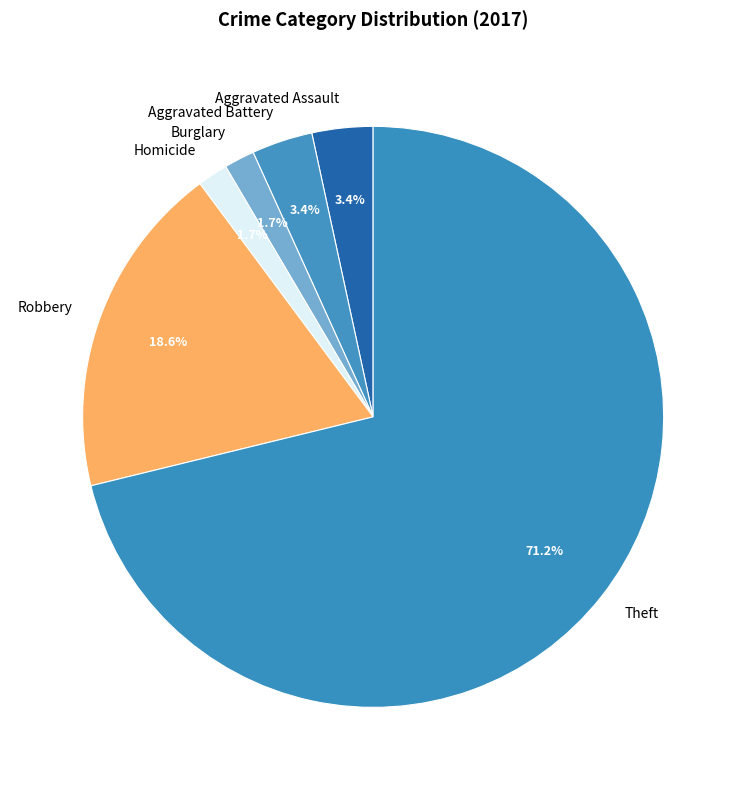

Which category has the biggest portion of the pie?

Theft